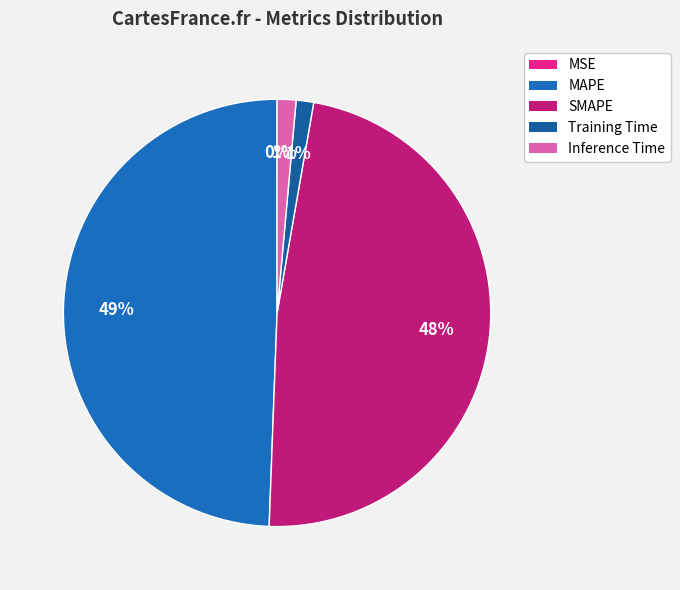

Rank the categories by value from lowest to highest.

MSE, Training Time, Inference Time, SMAPE, MAPE